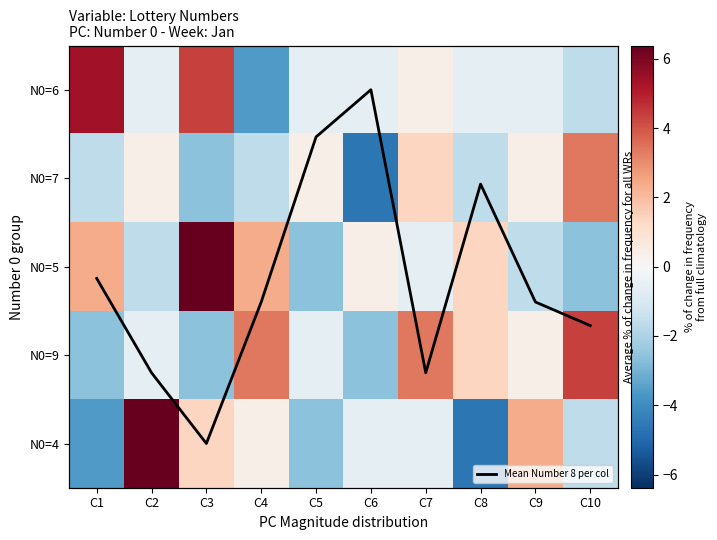

True or false: N0=5 has a value of -1.6 at C10.

False